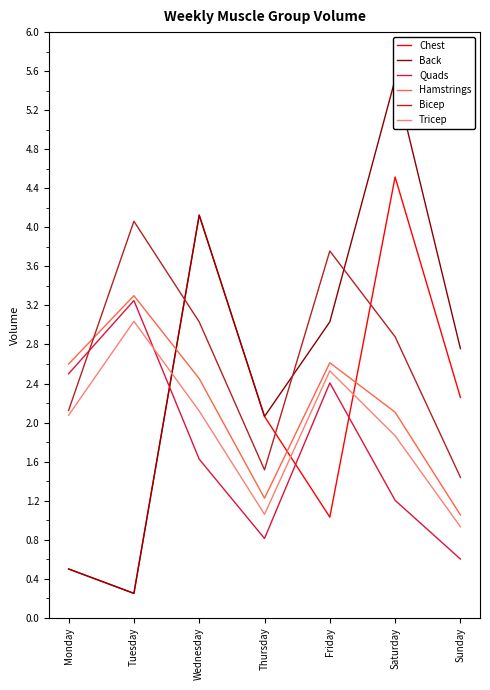

The Bicep series shows 6.3 at Friday. True or false?

False